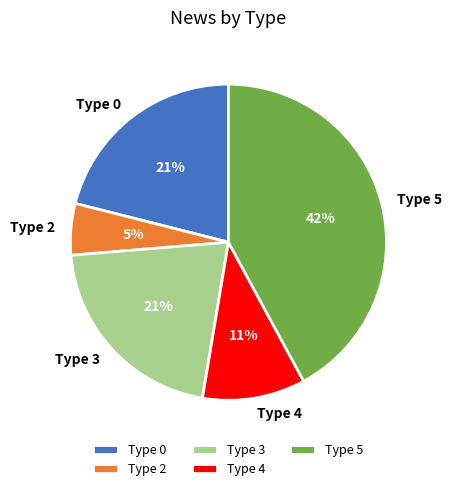

Is there a majority slice in this chart?

No